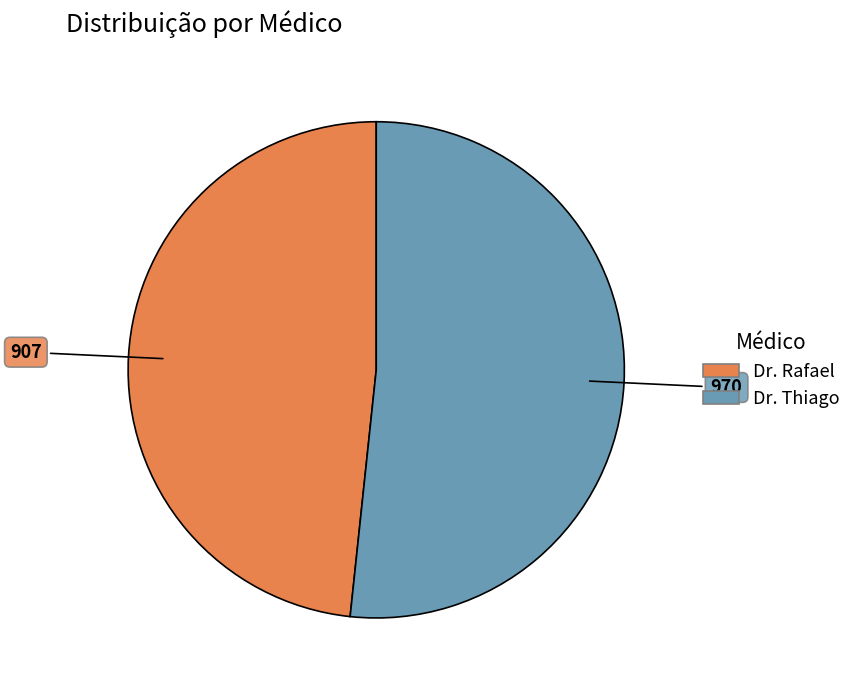

Rank the categories by value from lowest to highest.

Dr. Rafael, Dr. Thiago